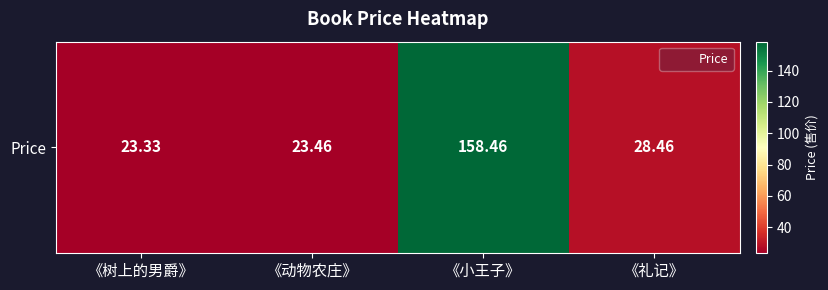

What is the difference between the values at 《礼记》 and 《小王子》?

130.0